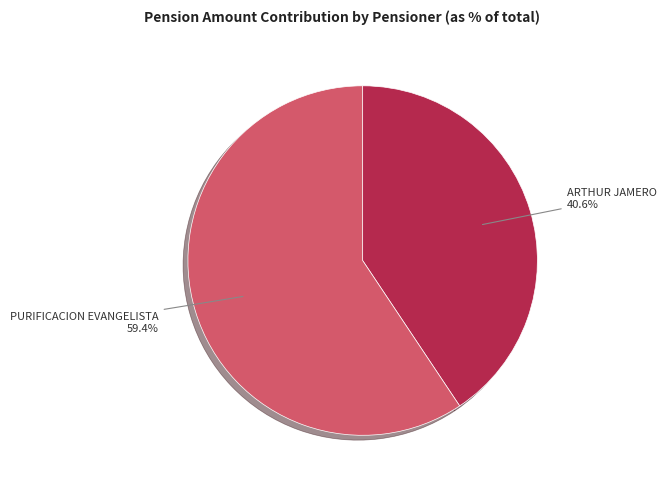

Is it true that ARTHUR JAMERO is 32% of the pie?

False